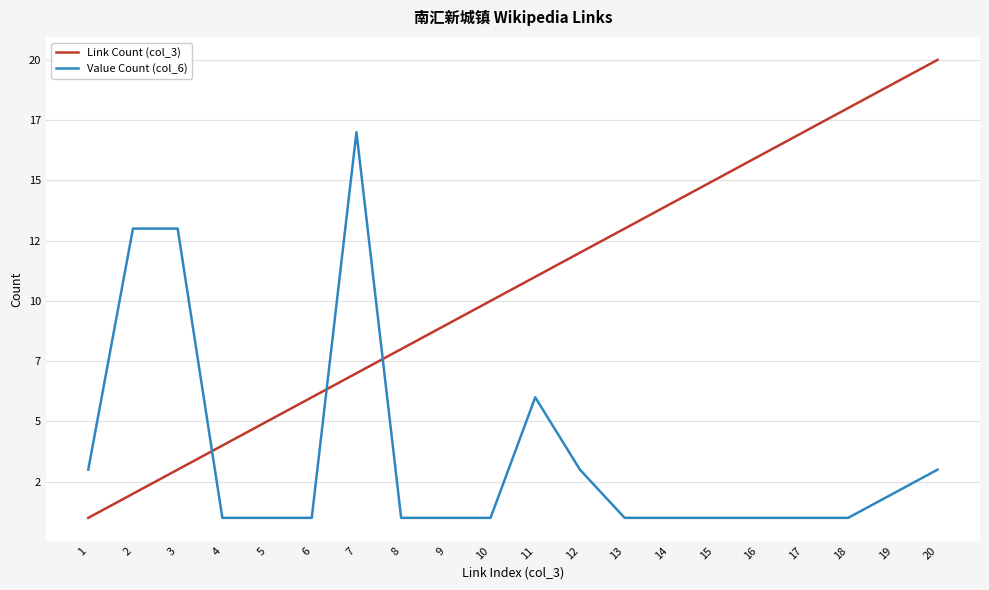

What is the minimum value shown in the chart?

1